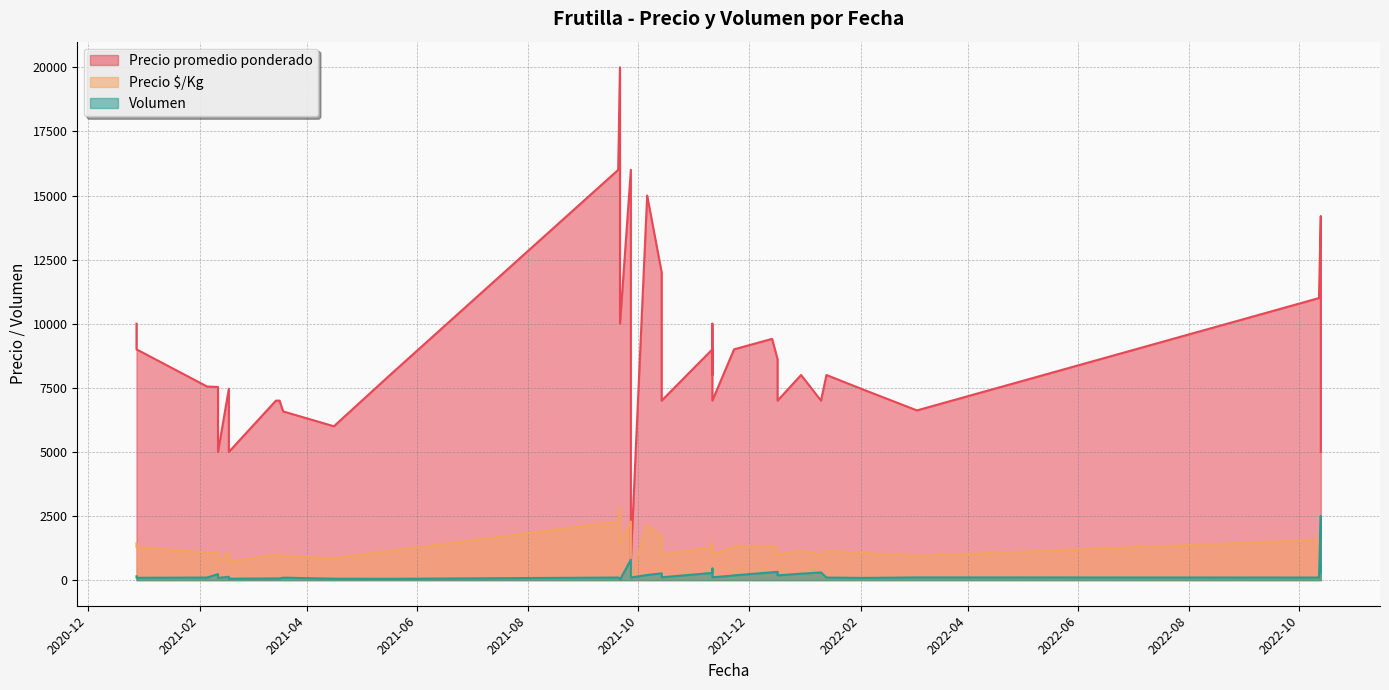

How many interior local peaks does the Precio $/Kg series have?

13